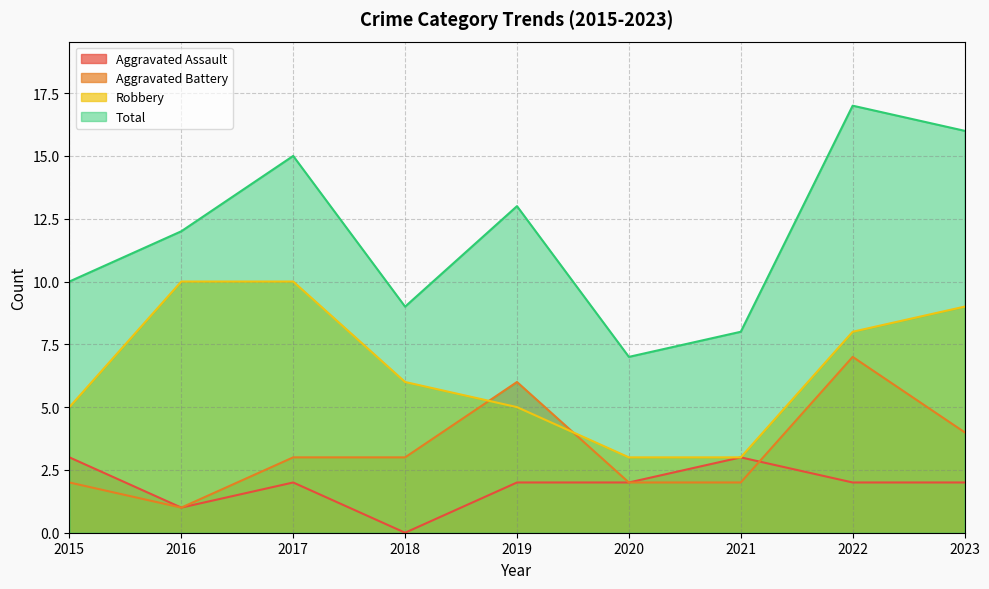

How many lines are shown in the chart?

4